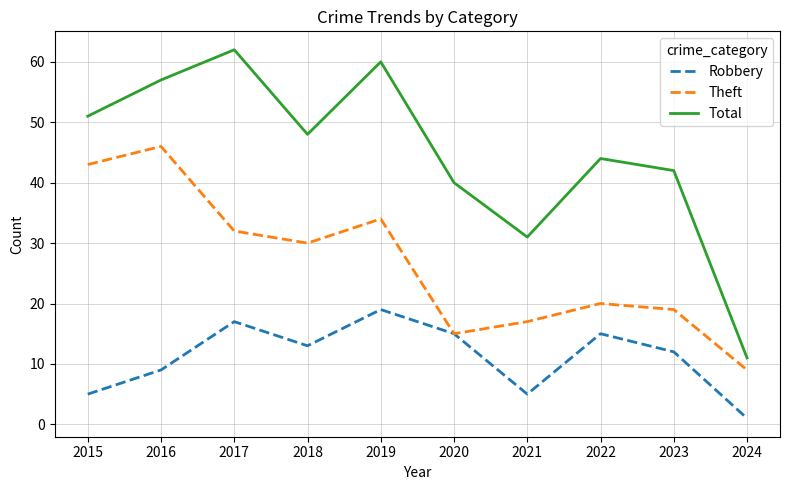

Is it true that Theft equals 20 at 2022?

True